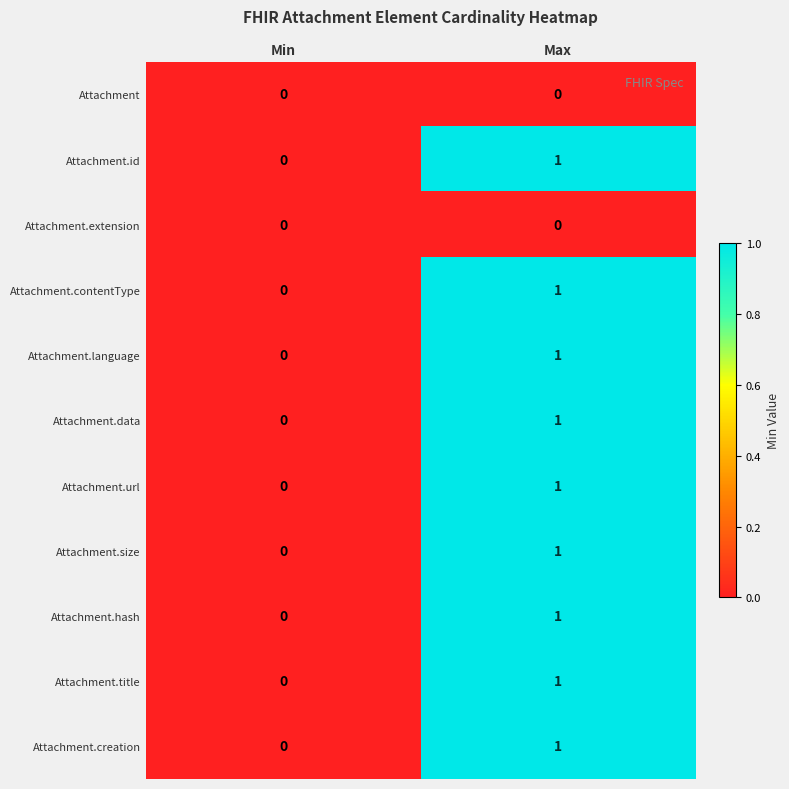

Reading left to right, list all the values displayed in this chart.

Attachment: 0	0
Attachment.id: 0	1
Attachment.extension: 0	0
Attachment.contentType: 0	1
Attachment.language: 0	1
Attachment.data: 0	1
Attachment.url: 0	1
Attachment.size: 0	1
Attachment.hash: 0	1
Attachment.title: 0	1
Attachment.creation: 0	1